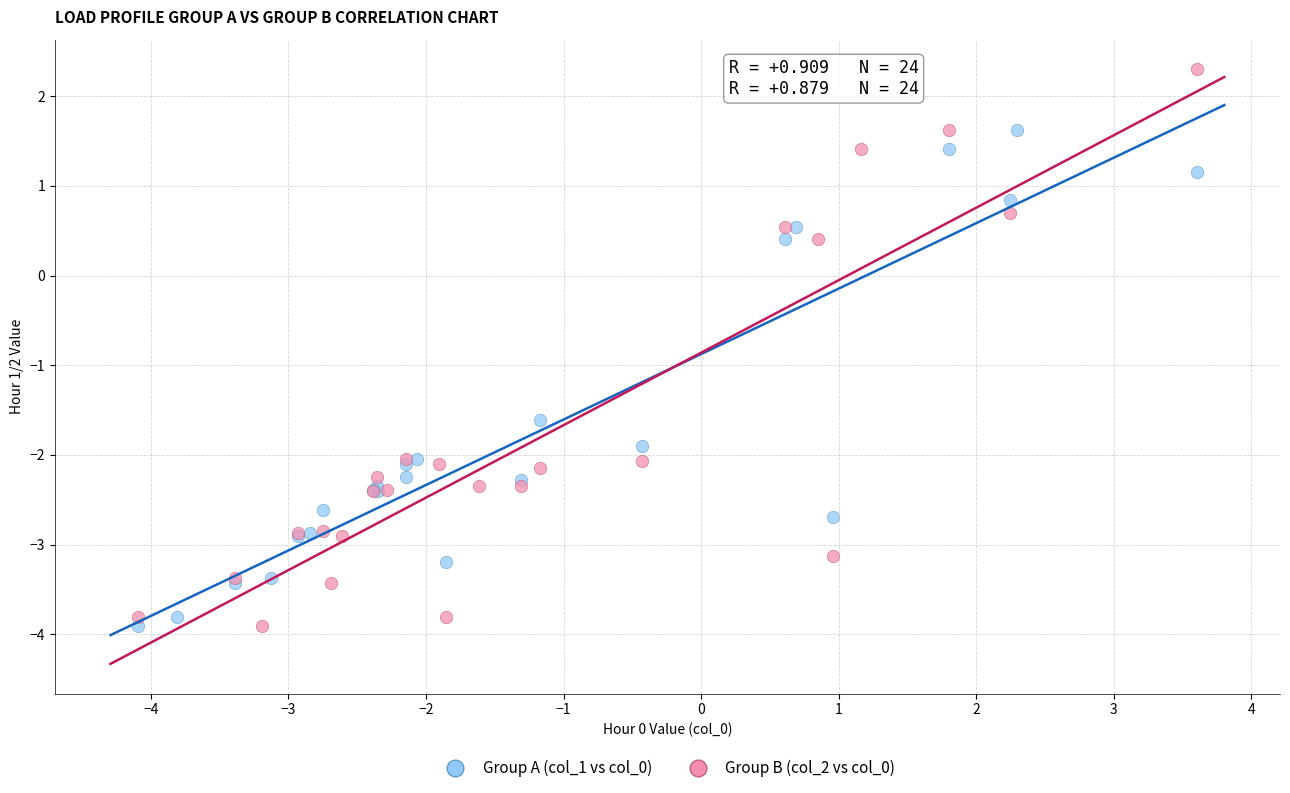

Which series contains the highest Y value?

Group B (col_2 vs col_0)